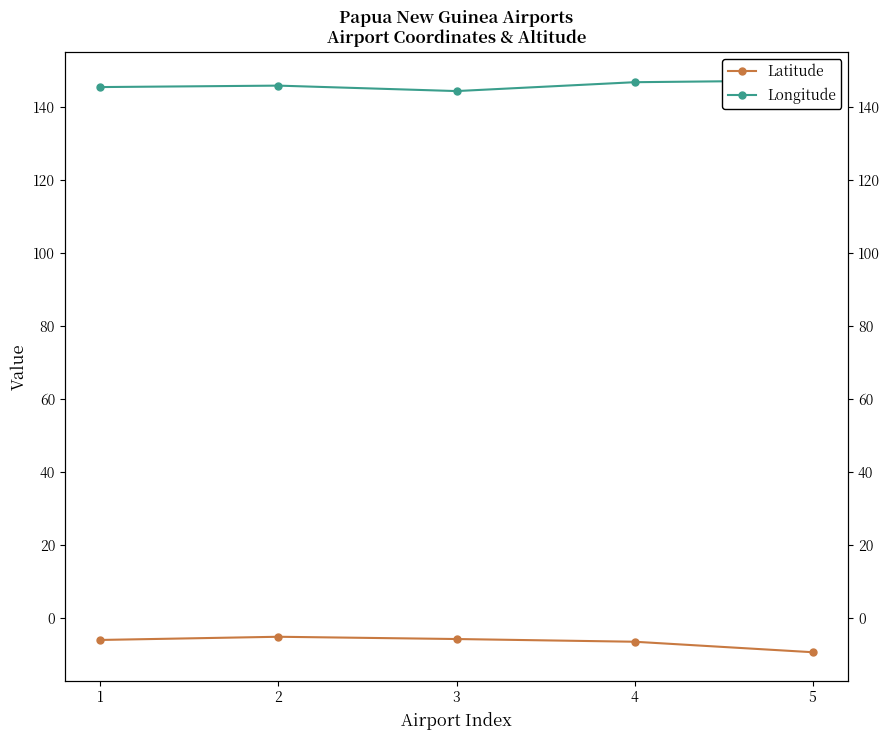

Is this an area chart (filled region under the line)?

No